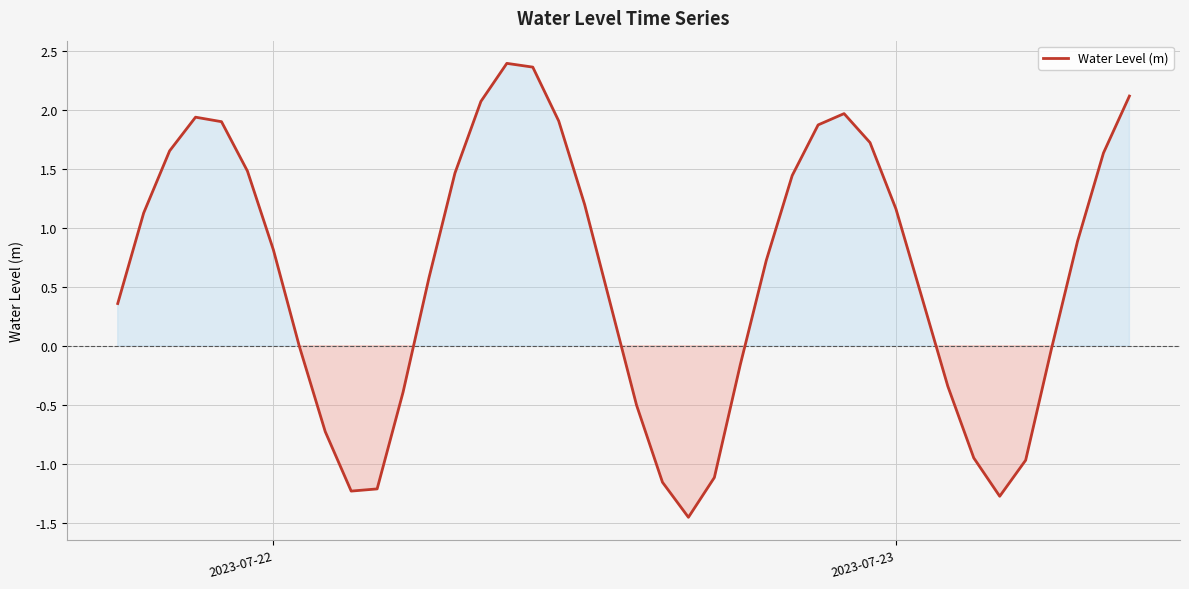

What is the difference between the maximum and minimum values?

3.9